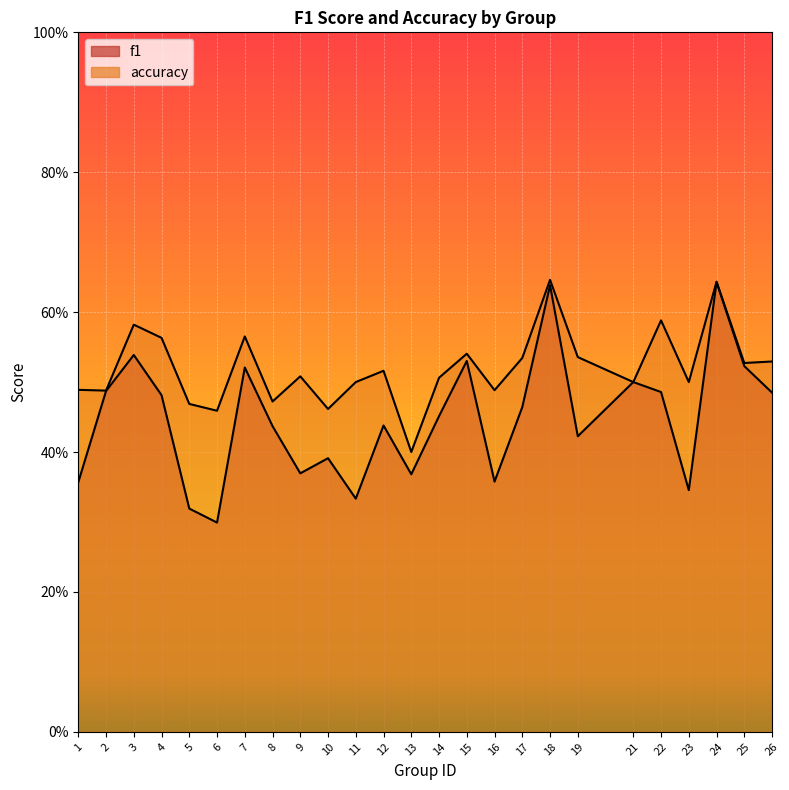

Reading right to left, what are all the values shown in this chart?

f1: 0.5	0.5	0.6	0.3	0.5	0.5	0.4	0.6	0.5	0.4	0.5	0.5	0.4	0.4	0.3	0.4	0.4	0.4	0.5	0.3	0.3	0.5	0.5	0.5	0.4
accuracy: 0.5	0.5	0.6	0.5	0.6	0.5	0.5	0.6	0.5	0.5	0.5	0.5	0.4	0.5	0.5	0.5	0.5	0.5	0.6	0.5	0.5	0.6	0.6	0.5	0.5